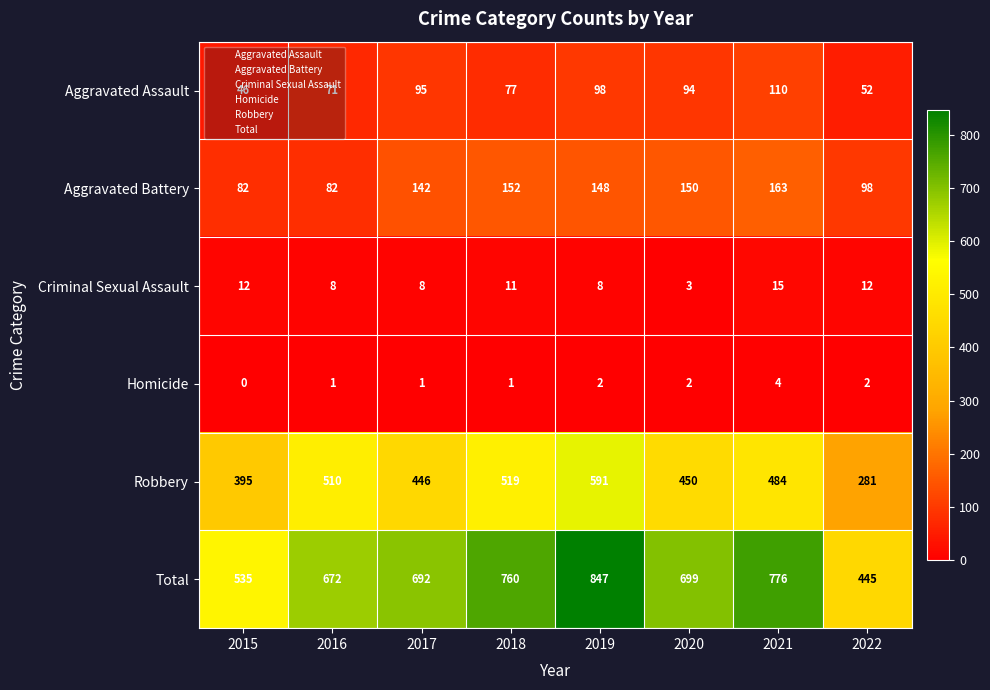

What is the difference between the maximum and minimum values in the Criminal Sexual Assault series?

12